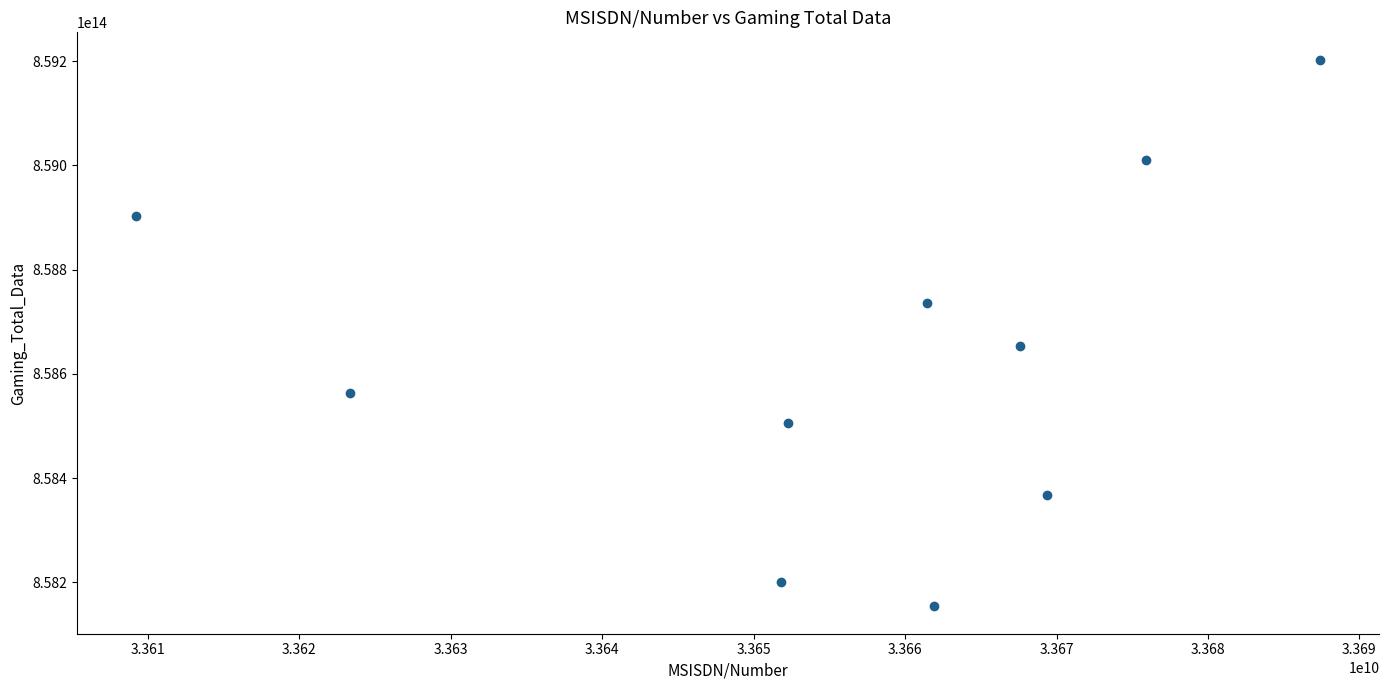

What is the average X value?

33656034930